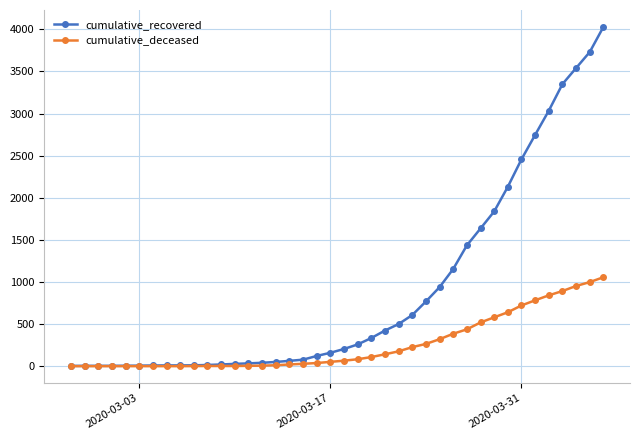

At how many categories does at least one series exceed 2594?

6